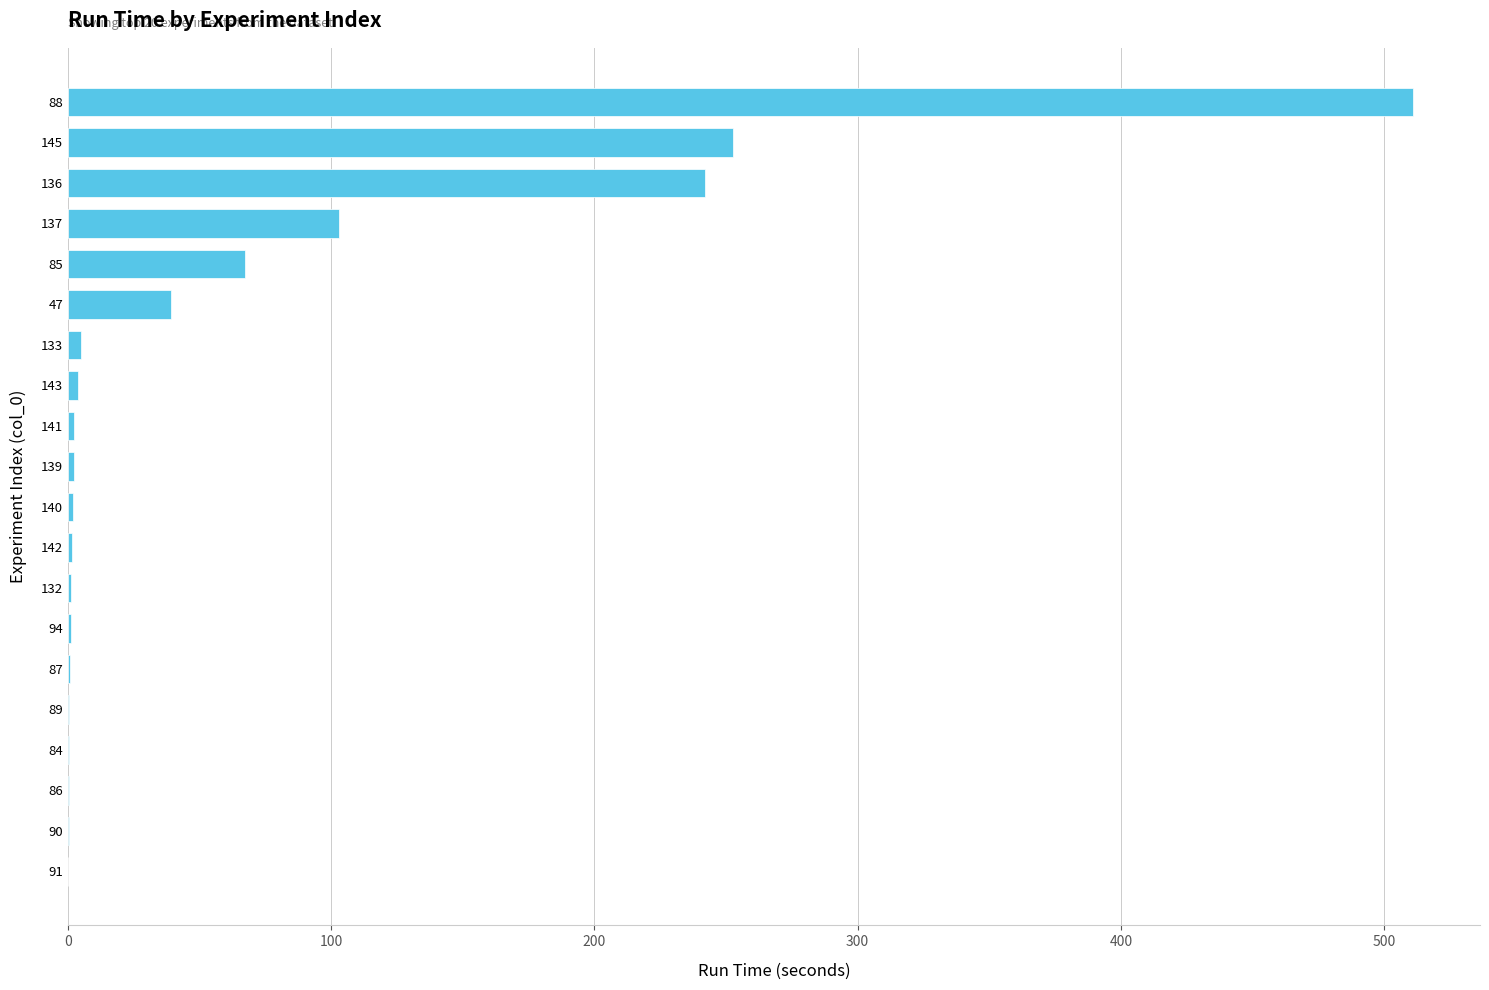

Read the value at 136.

241.8